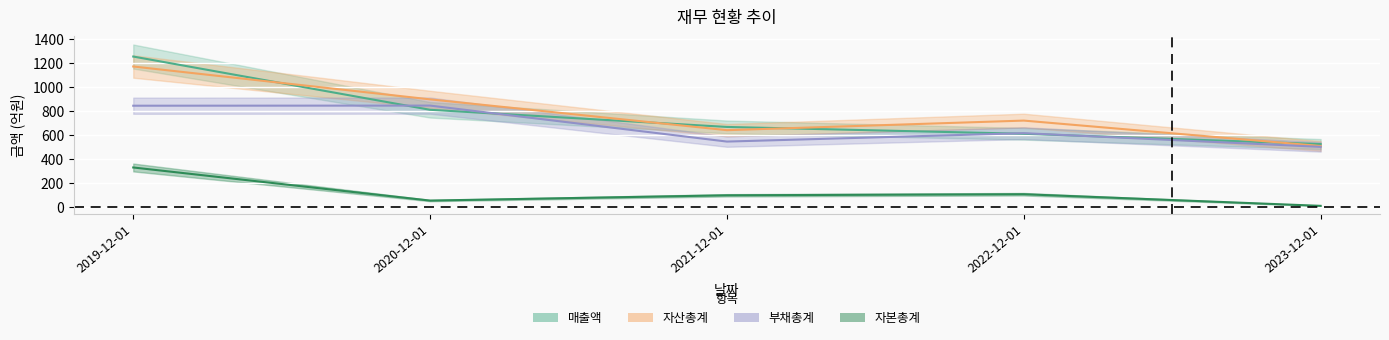

What is the minimum value shown in the chart?

8